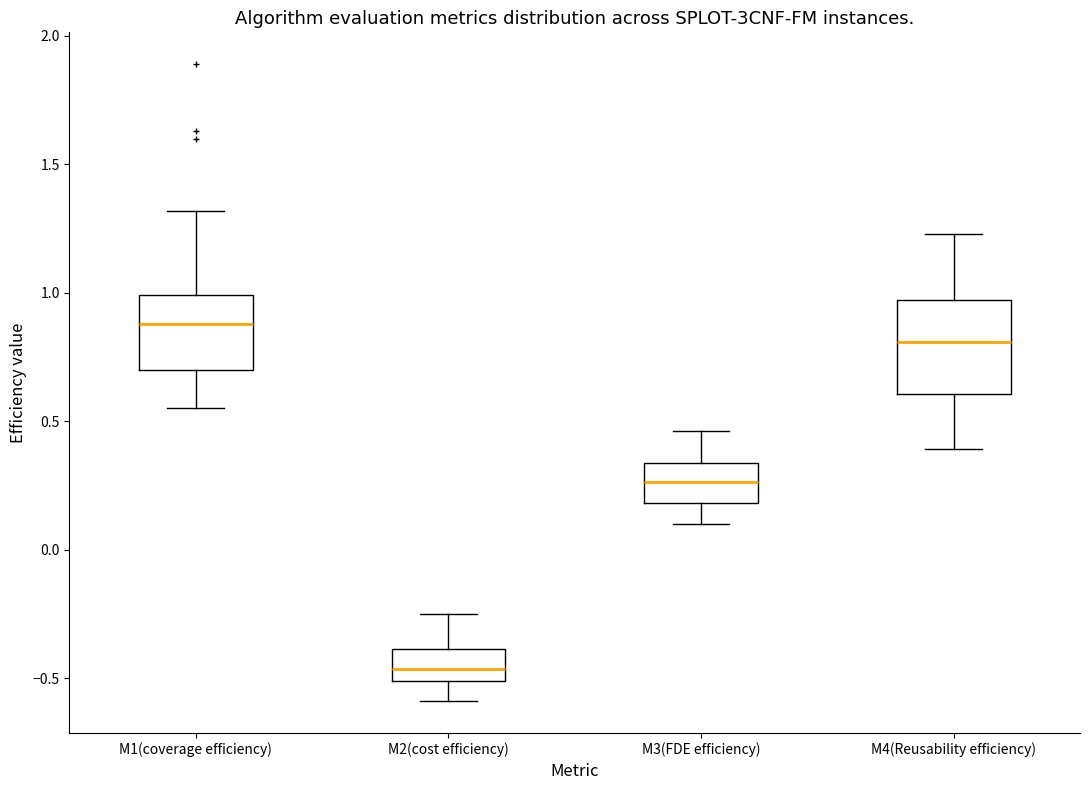

Reading left to right, transcribe this box plot: for each box, give where its median line is, the range the box spans, and where its two whiskers end, as read against the y-axis. The values are not printed on the chart, so give them approximately, as read against the axis.

M1(coverage efficiency): median 0.90, box 0.70 to 1.00, whiskers 0.55 to 1.30
M2(cost efficiency): median -0.45, box -0.50 to -0.40, whiskers -0.60 to -0.25
M3(FDE efficiency): median 0.25, box 0.20 to 0.35, whiskers 0.10 to 0.45
M4(Reusability efficiency): median 0.80, box 0.60 to 0.95, whiskers 0.40 to 1.25